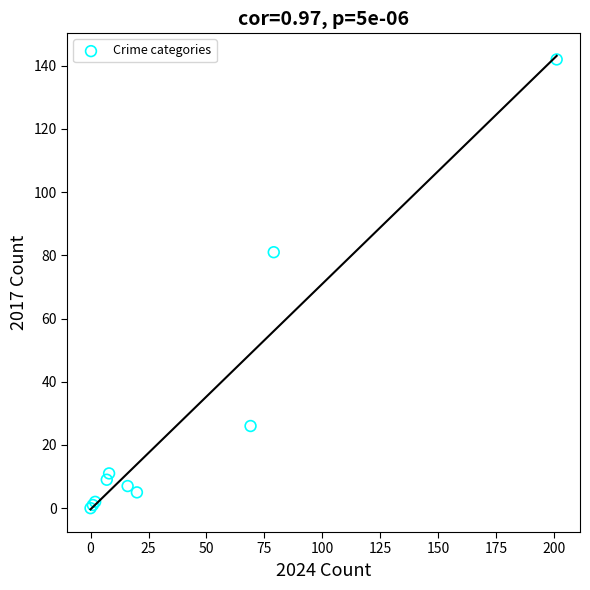

What Y value in the scatter plot is closest to 71?

81